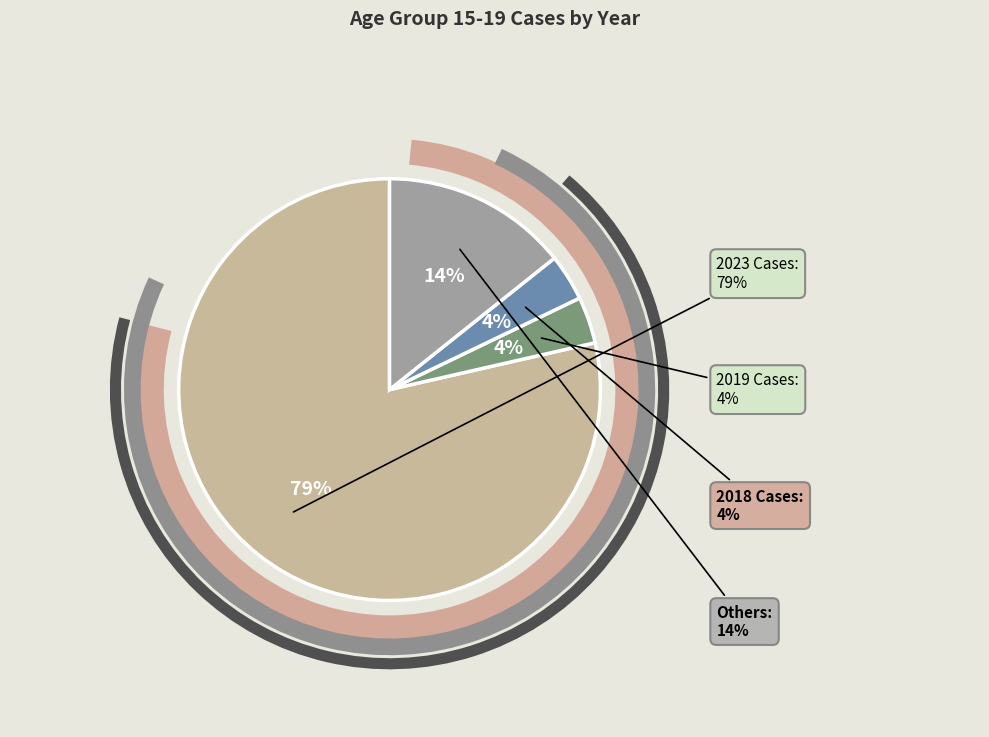

To the nearest percent, what portion does 2018 represent?

4%